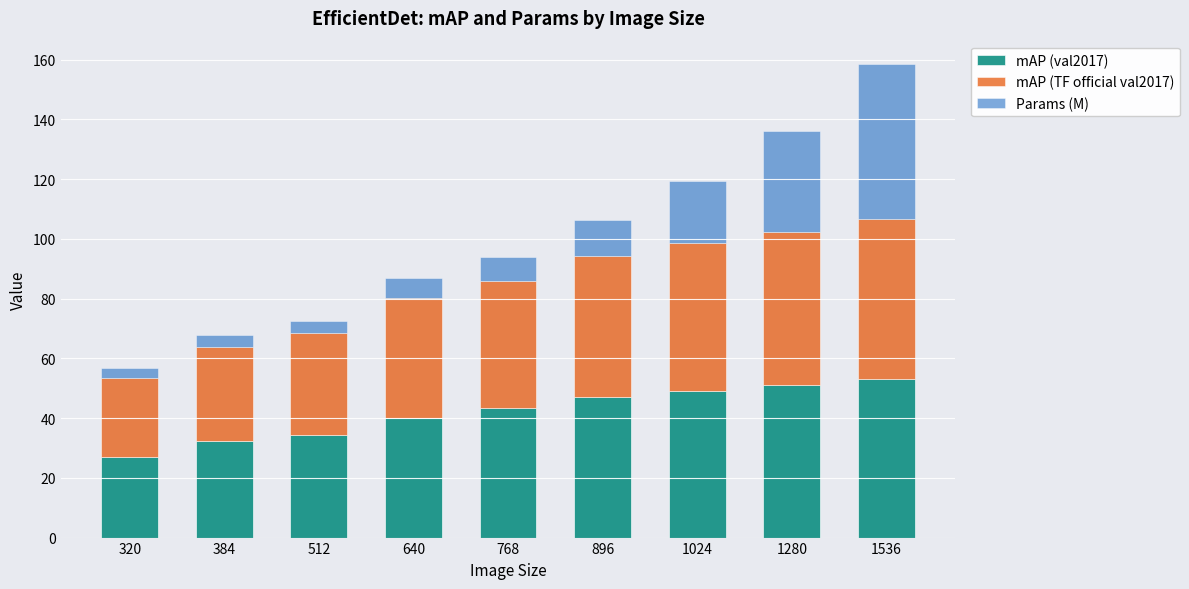

What is the total value across all series at 512?

72.4